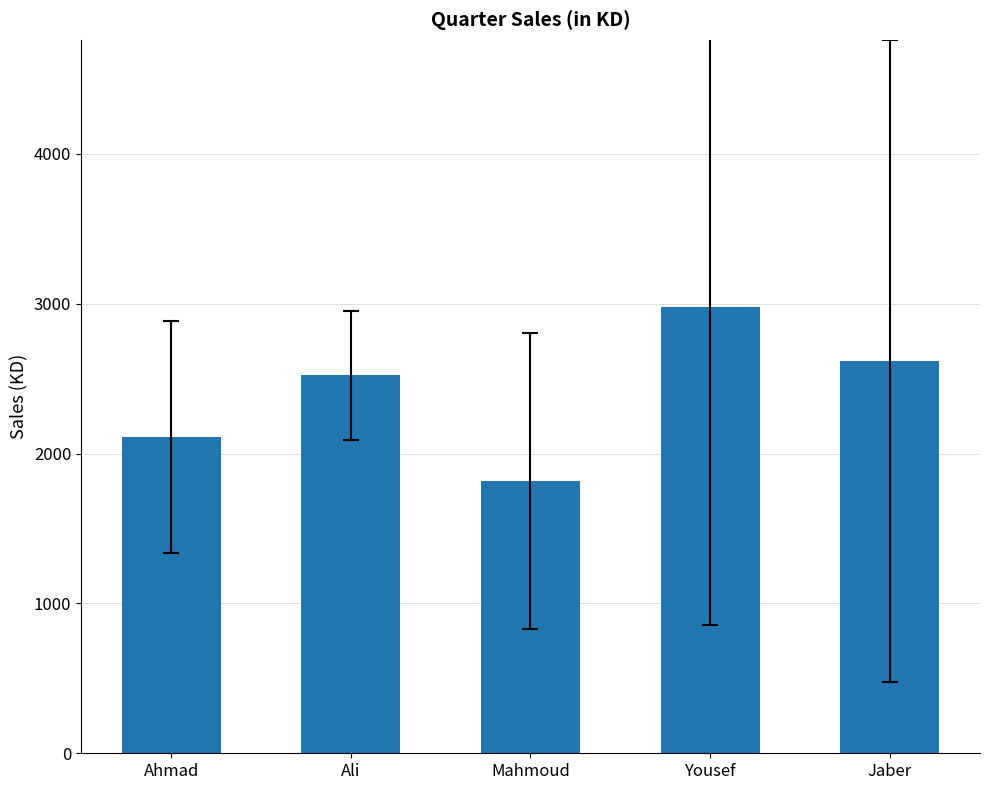

Rank the categories by value from highest to lowest.

Yousef, Jaber, Ali, Ahmad, Mahmoud